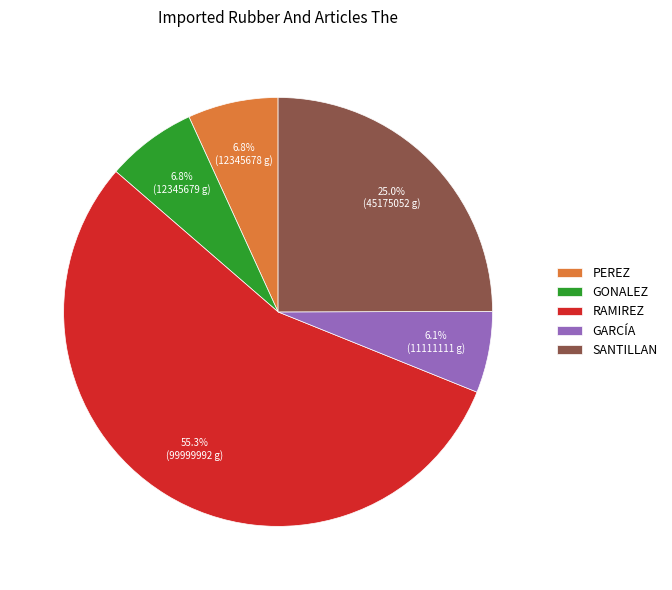

Between PEREZ and GARCÍA, which is larger?

PEREZ